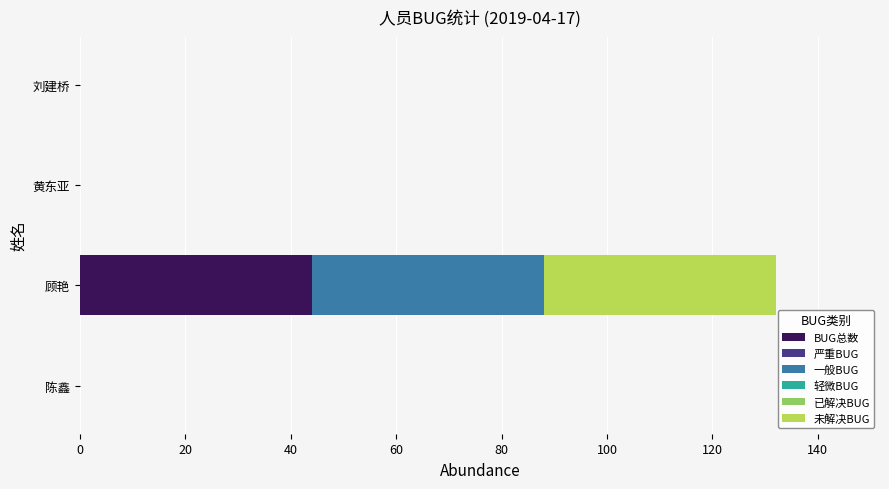

What is the total value across all series at 顾艳?

132